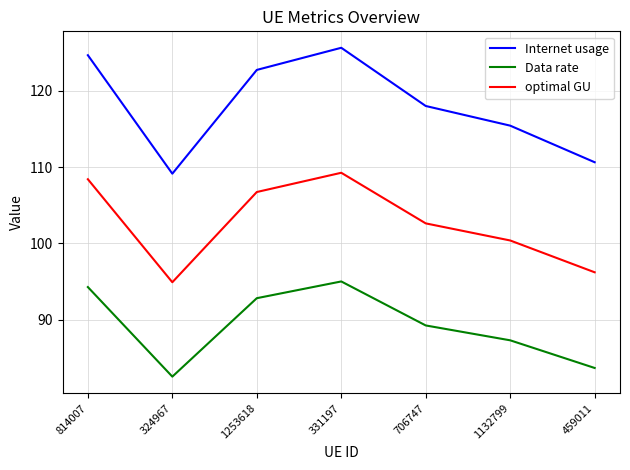

What is the sum of all Internet usage values?

826.4